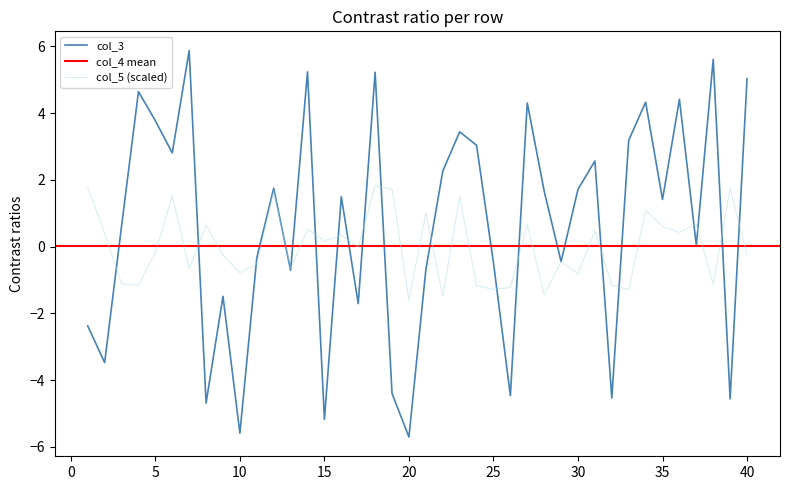

The col_3 series shows 0.7 at 35. True or false?

False